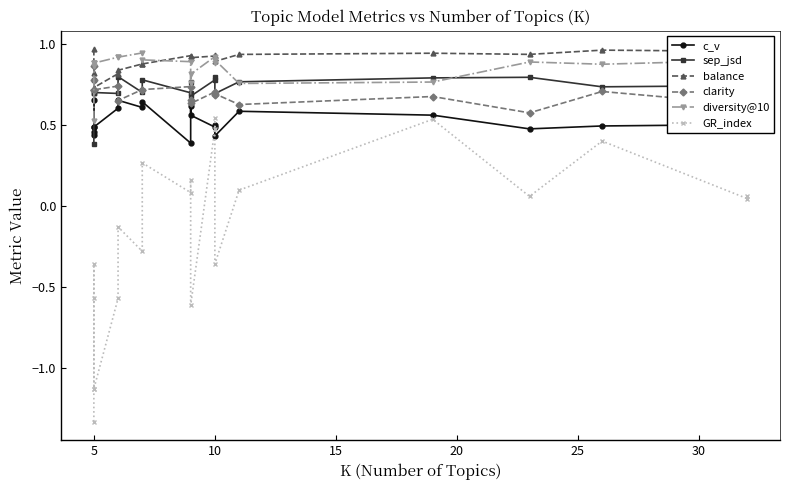

Which series has the largest total across all categories?

balance